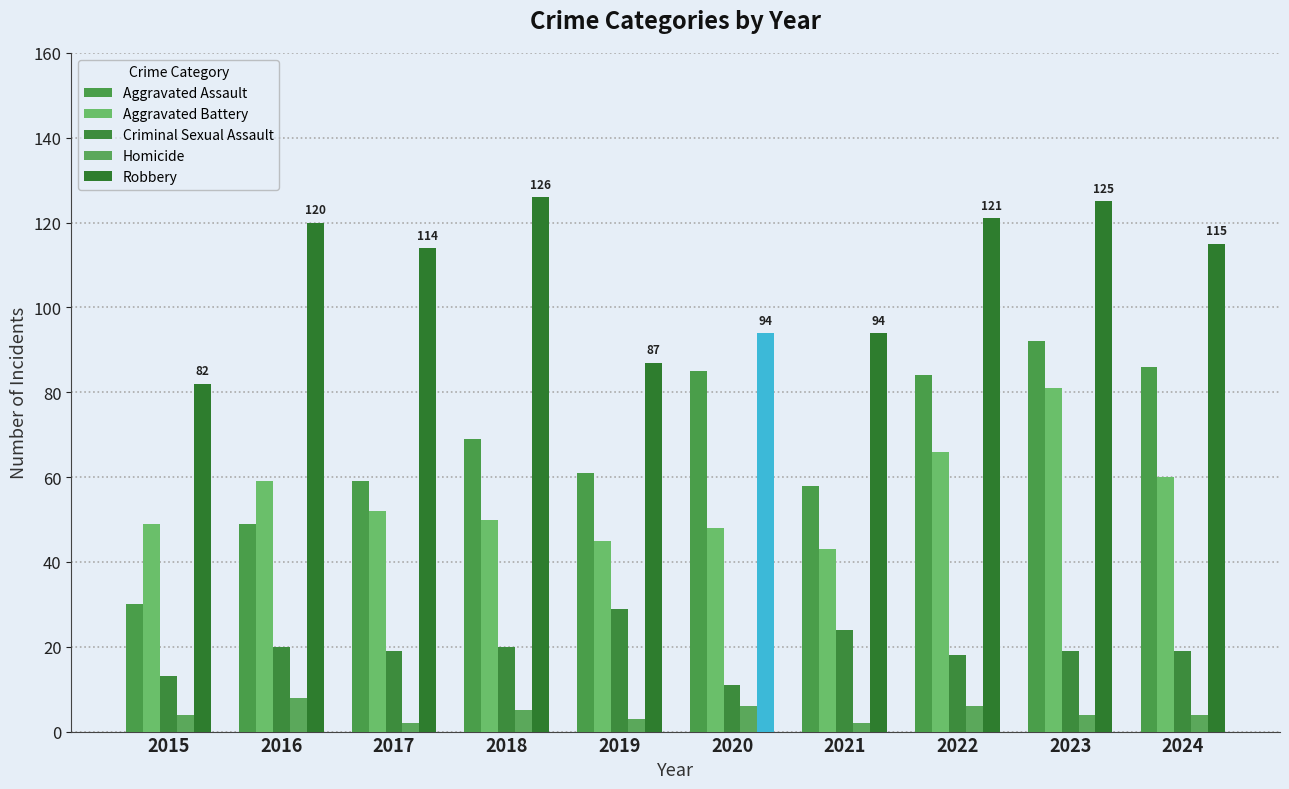

Which series has the largest total across all categories?

Robbery